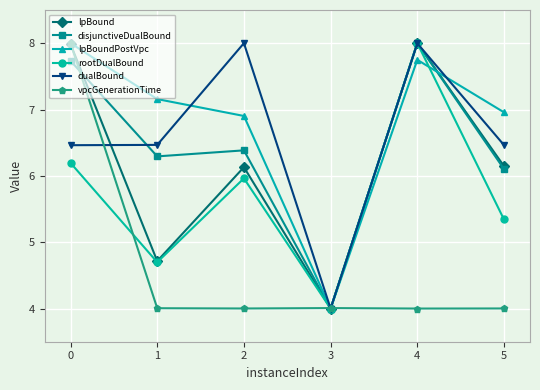

What is the difference between the dualBound values at 2 and 1?

1.5